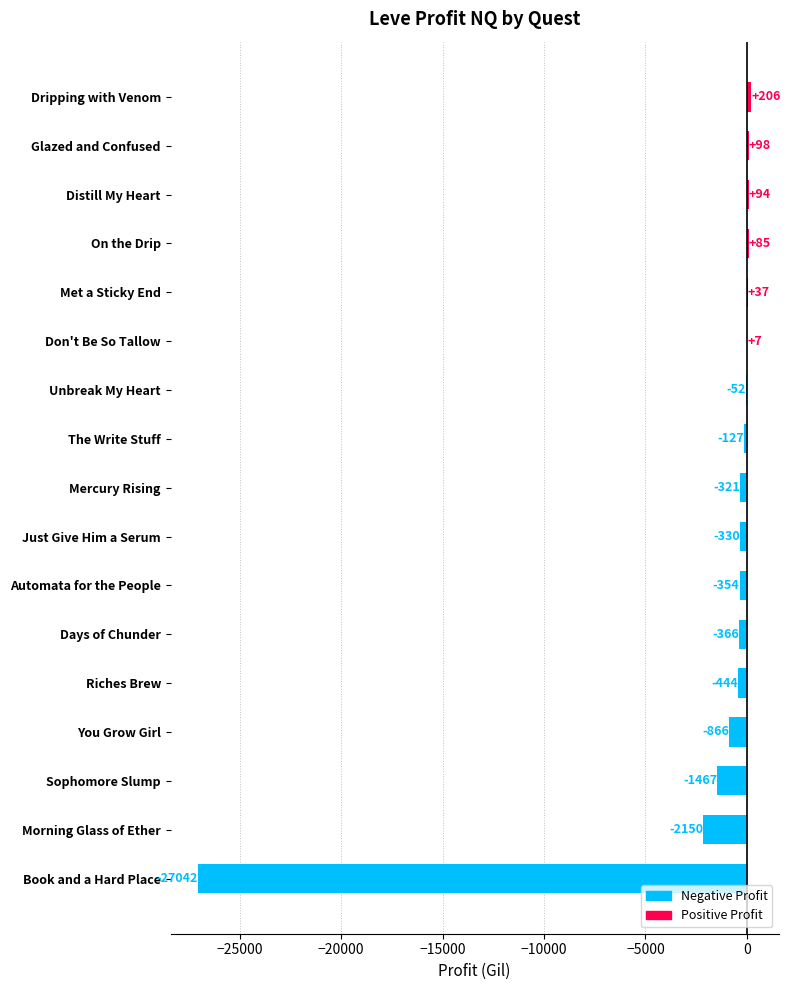

True or false: the data shows 98.2 at Glazed and Confused.

True